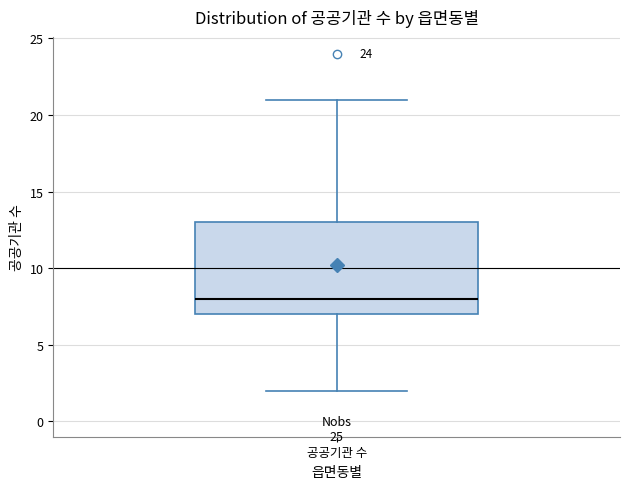

Where does the upper whisker of the box for 공공기관 수 end on the y-axis? The values are not printed on the chart, so give them approximately, as read against the axis.

21